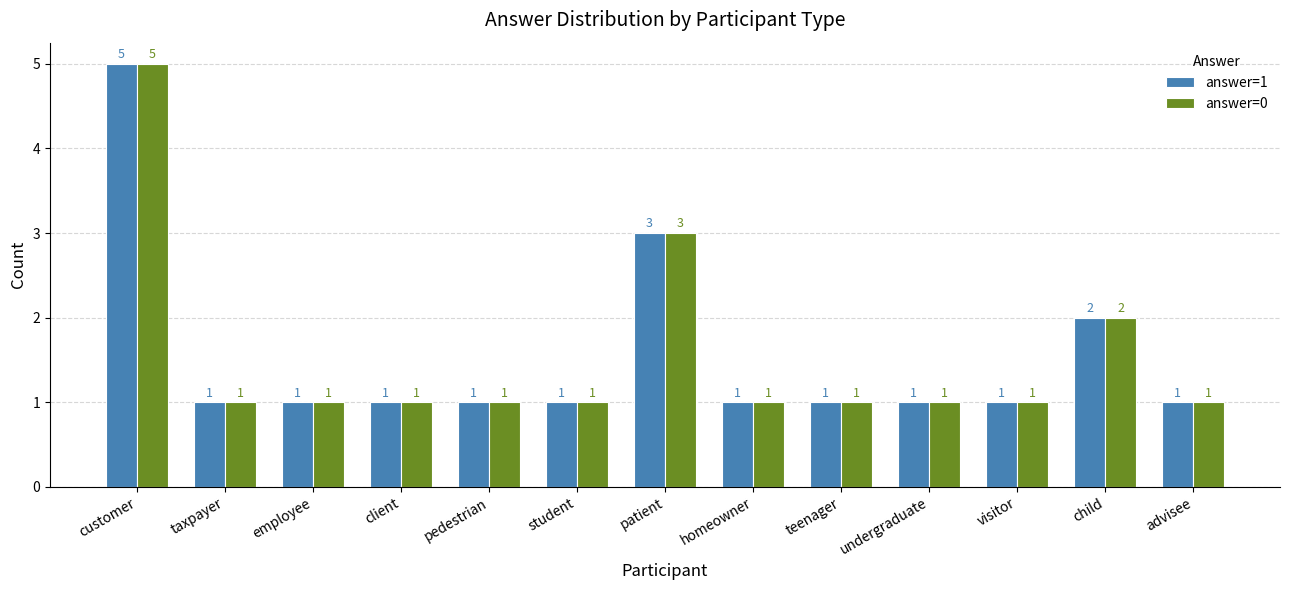

True or false: answer=0 has a value of 1 at pedestrian.

True